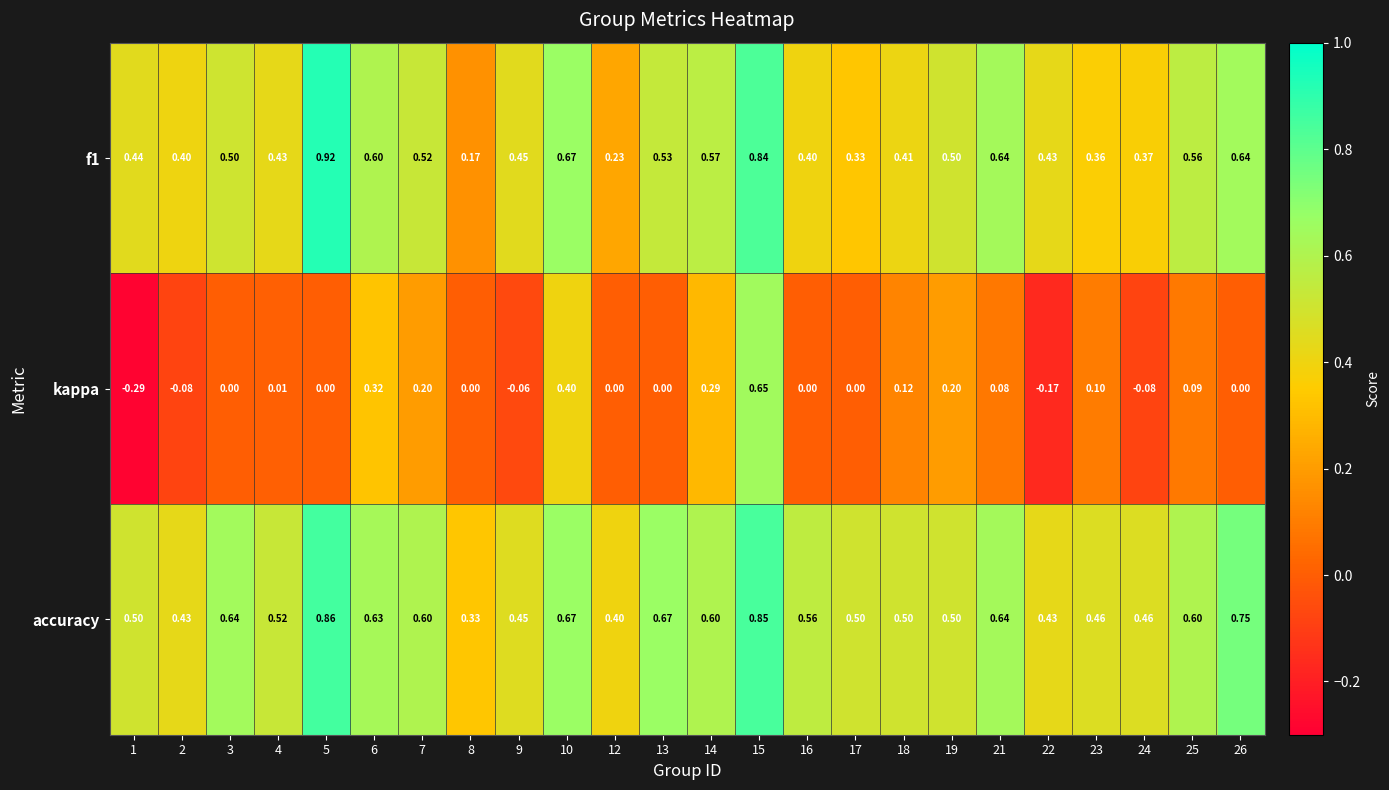

Which series has the largest total across all categories?

accuracy